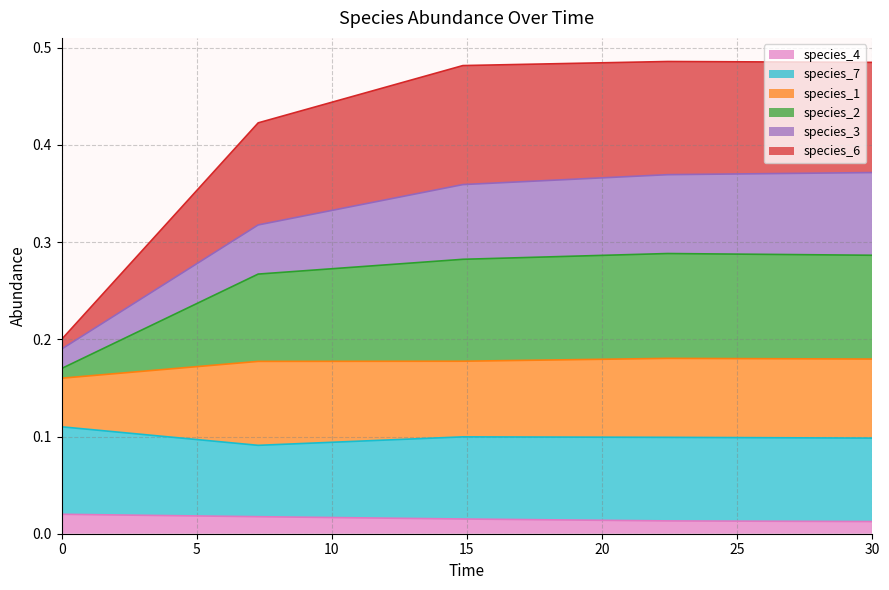

What are all the series names shown in the legend?

species_4, species_7, species_1, species_2, species_3, species_6